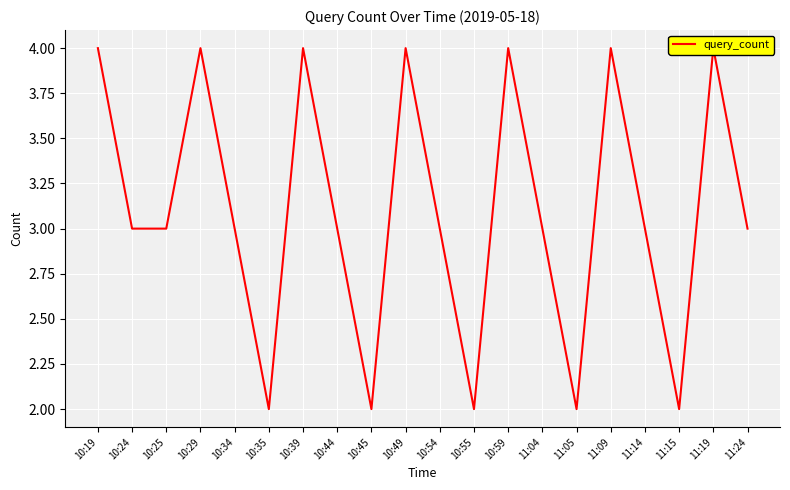

List the labels in order of value, largest first.

10:19, 10:29, 10:39, 10:49, 10:59, 11:09, 11:19, 10:24, 10:25, 10:34, 10:44, 10:54, 11:04, 11:14, 11:24, 10:35, 10:45, 10:55, 11:05, 11:15